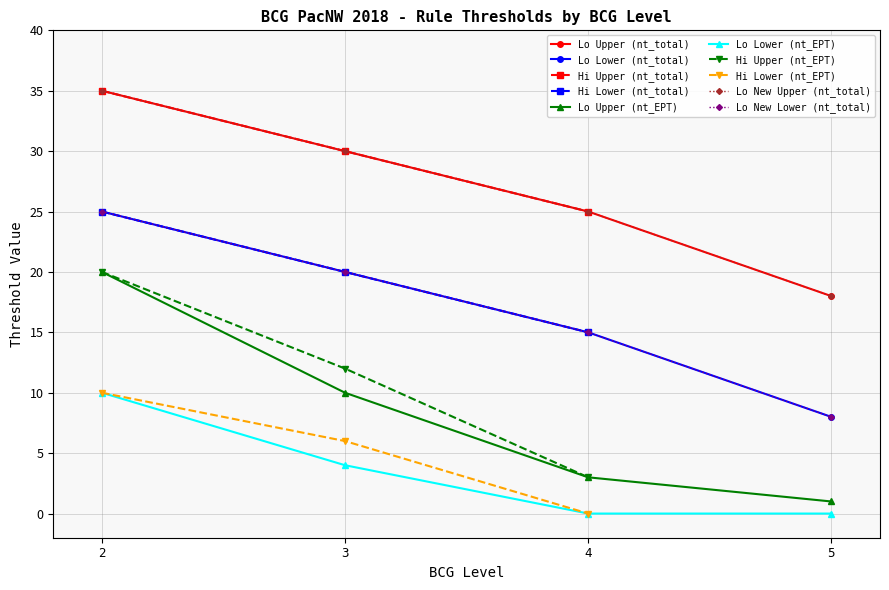

What is the difference between the maximum and minimum values in the Lower series?

25